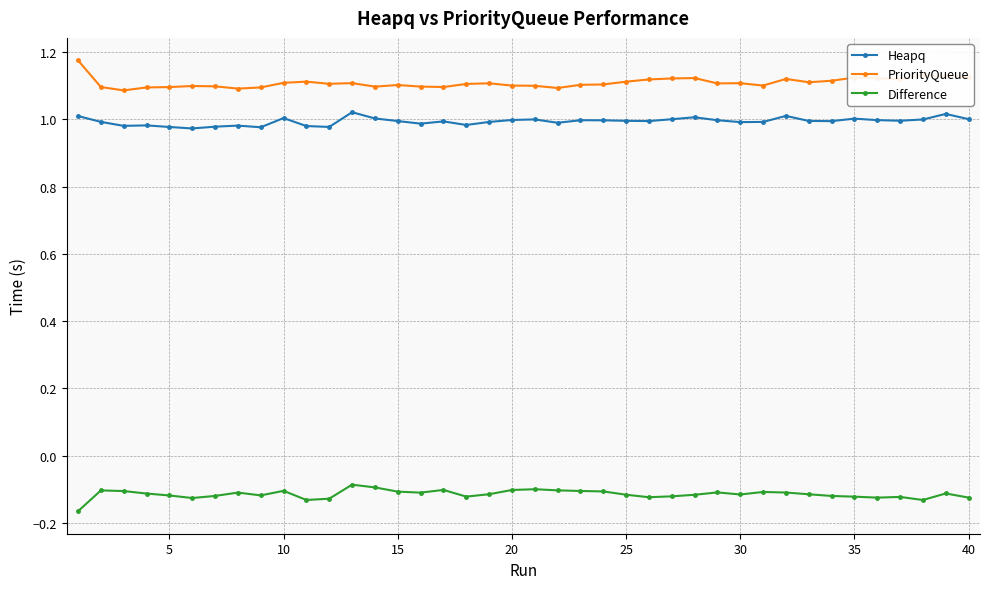

At how many categories does at least one series exceed 0?

40